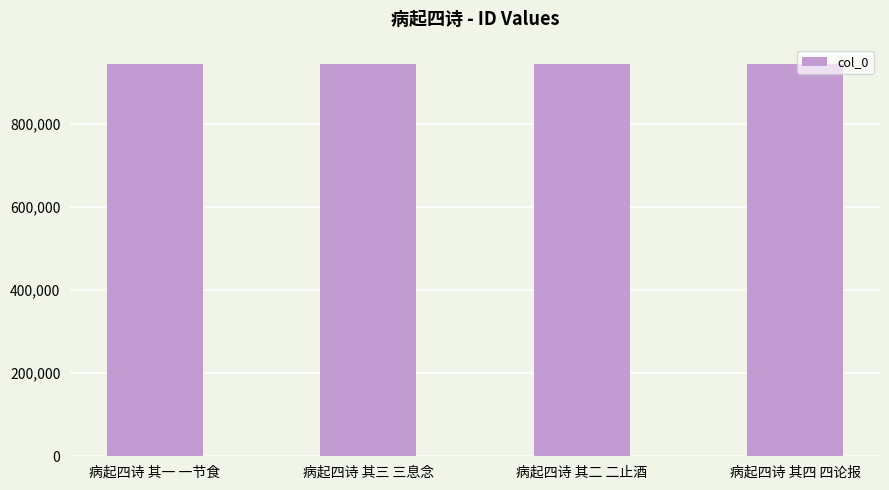

What is the change in value from 病起四诗 其一 一节食 to 病起四诗 其四 四论报?

+3